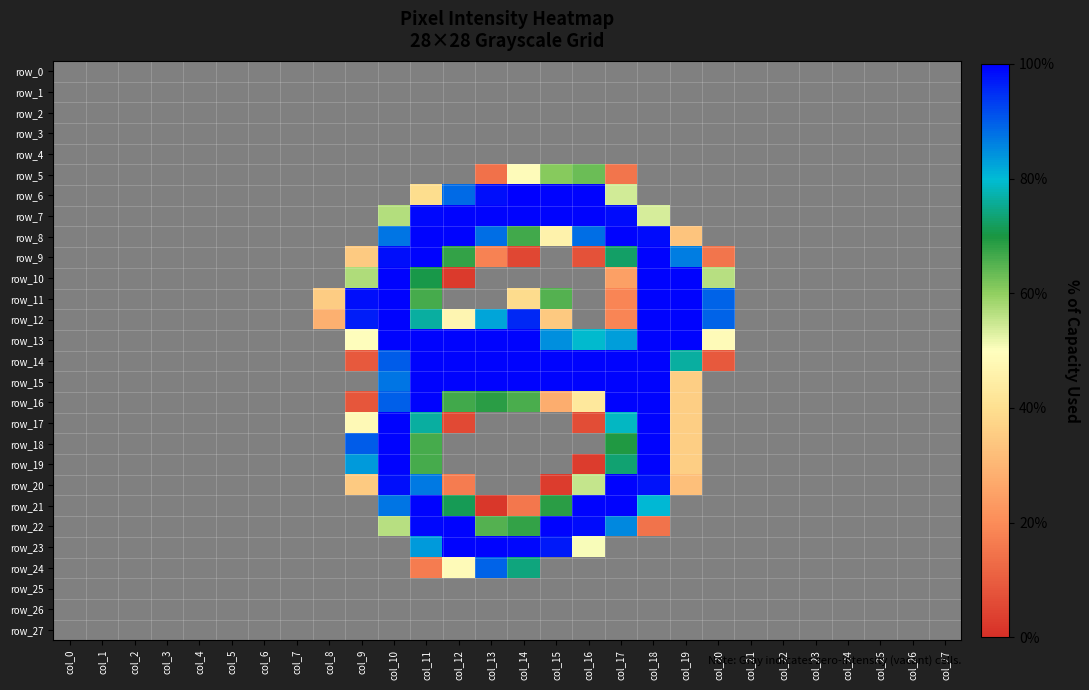

What is the highest value of the row_11 series?

99.6